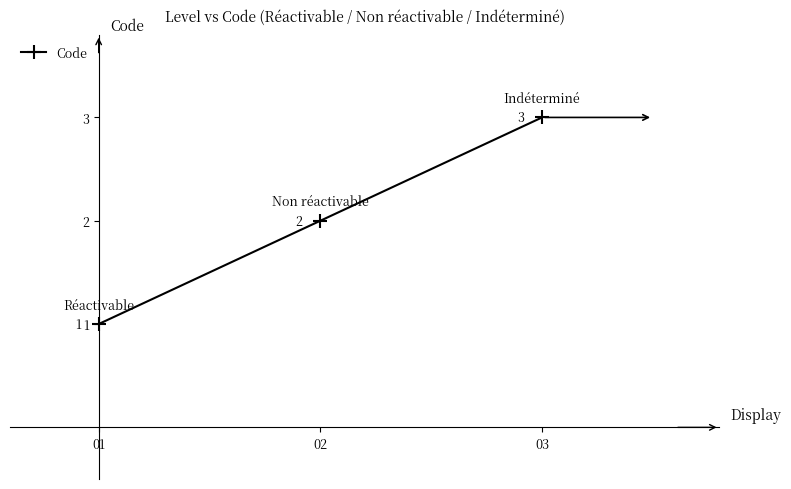

What is the smallest value displayed?

1